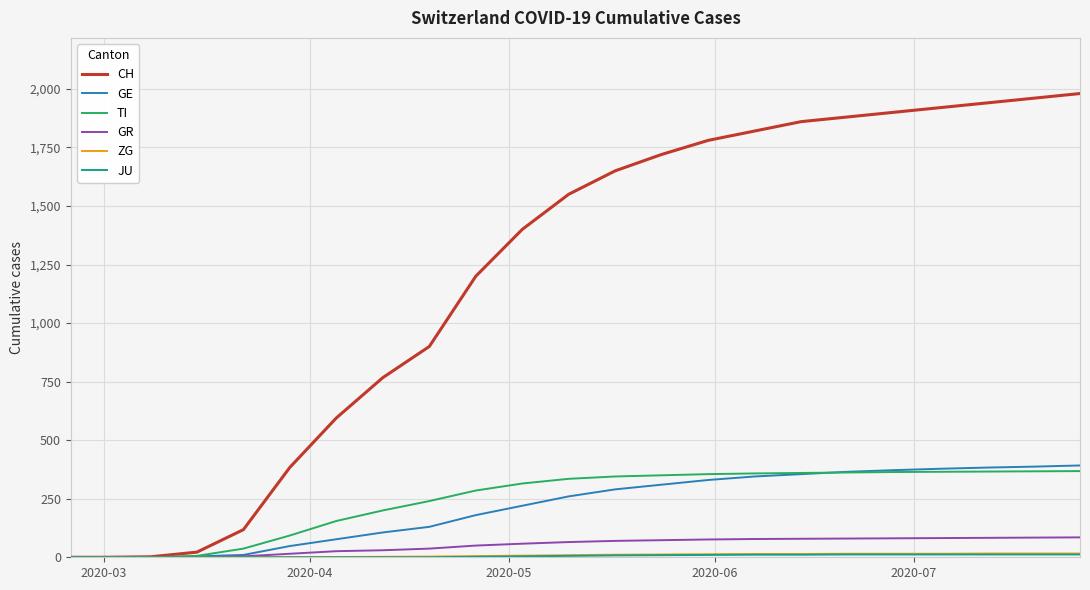

What is the maximum value for GR?

85